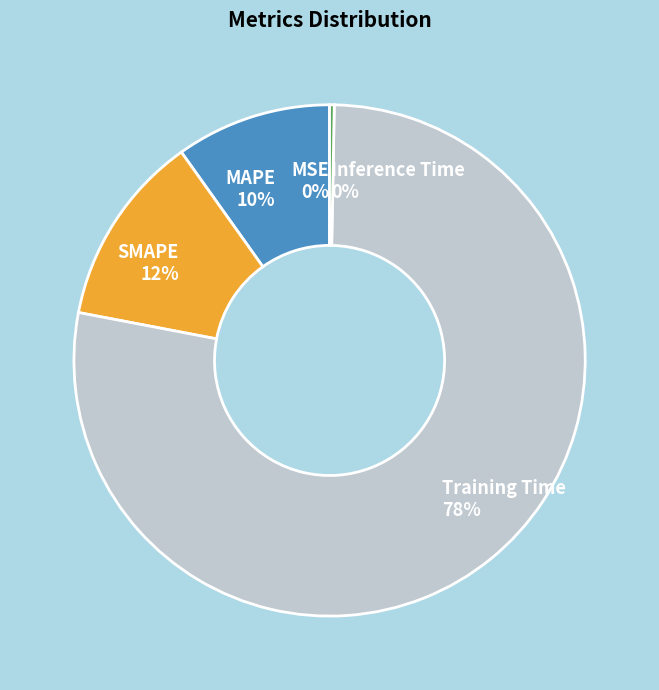

To the nearest percent, what is the difference between the Training Time and SMAPE slice percentages?

66%